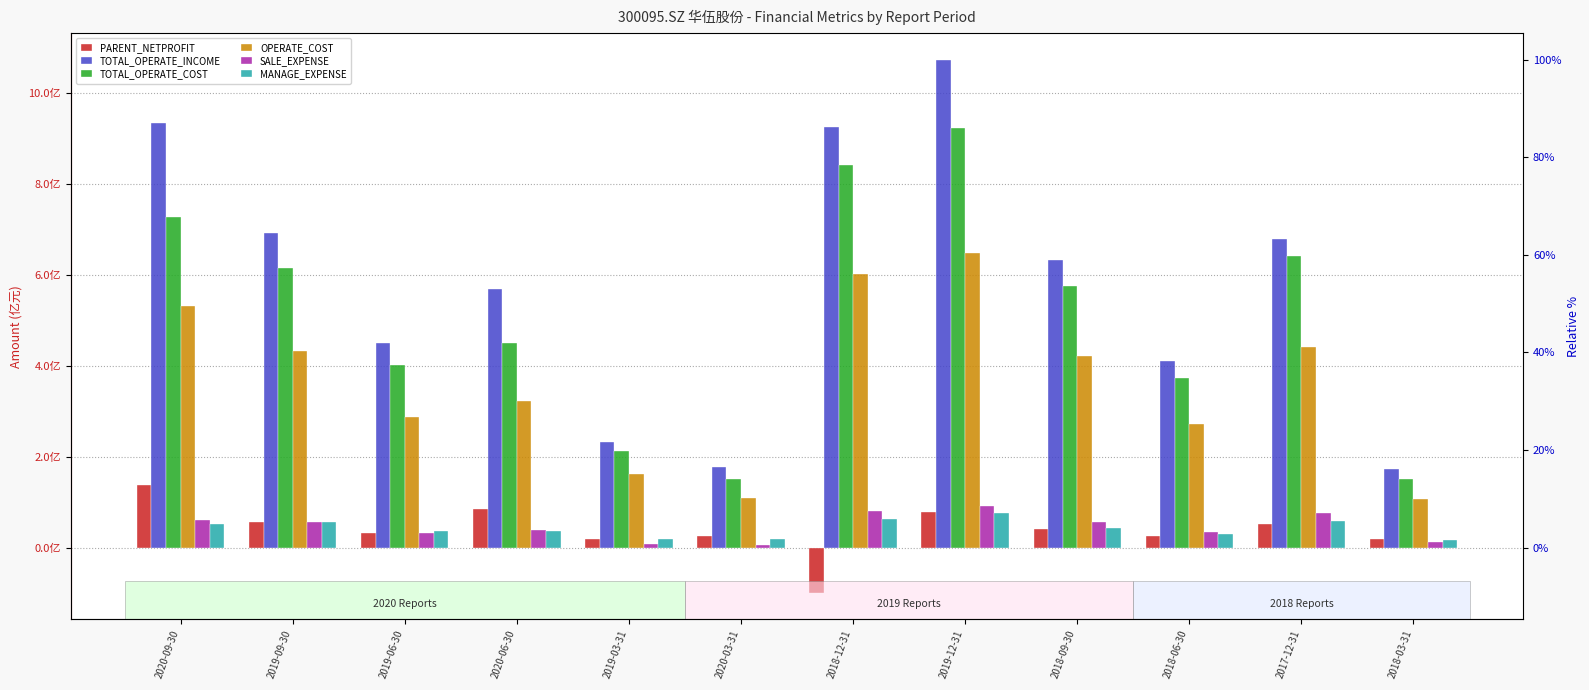

What is the greatest value displayed?

1073675536.7